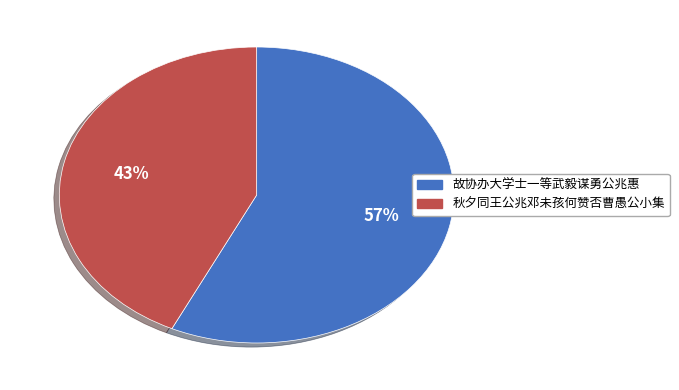

To the nearest percent, what is the average slice percentage?

50%